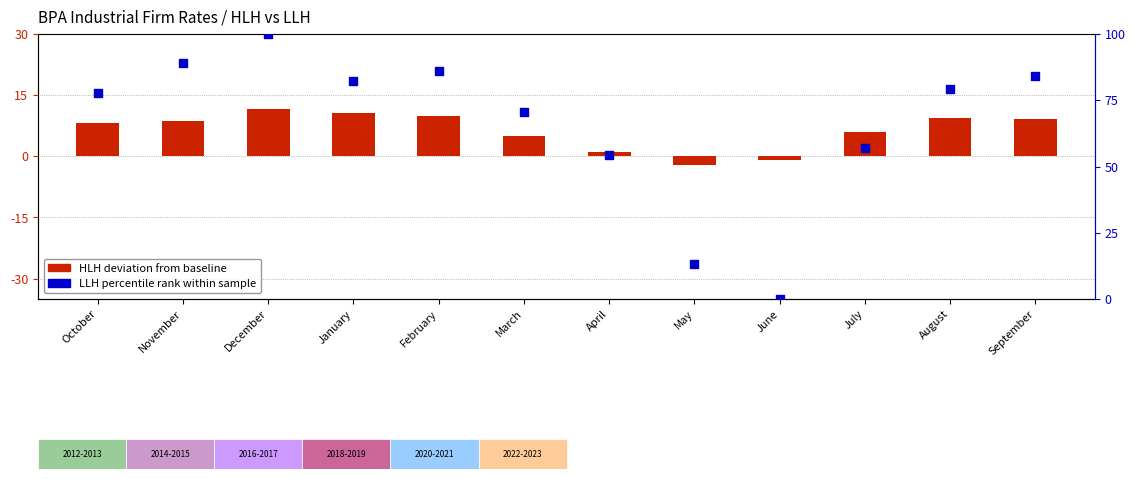

Which series has the largest total across all categories?

HLH deviation from baseline